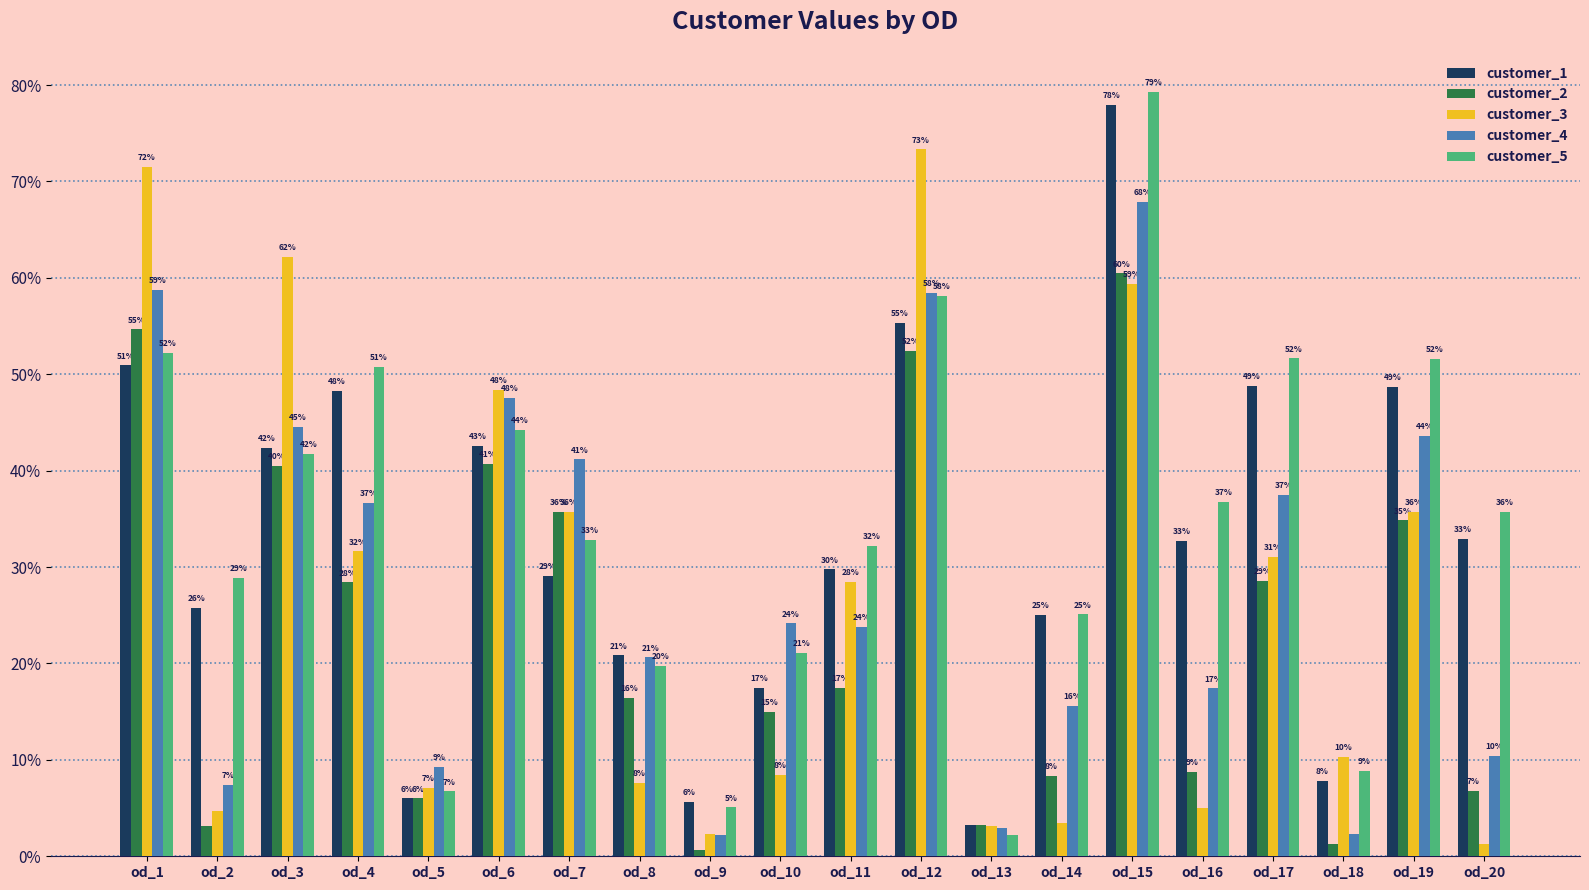

What are all the series names shown in the legend?

customer_1, customer_2, customer_3, customer_4, customer_5